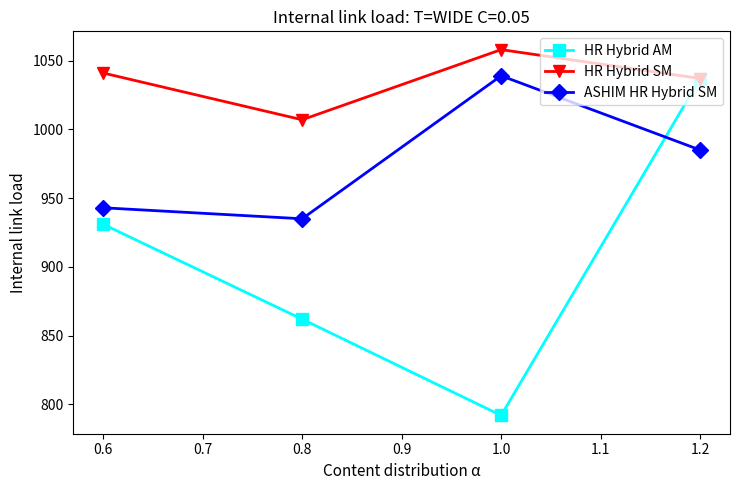

What is the average value of the HR Hybrid SM series?

1036